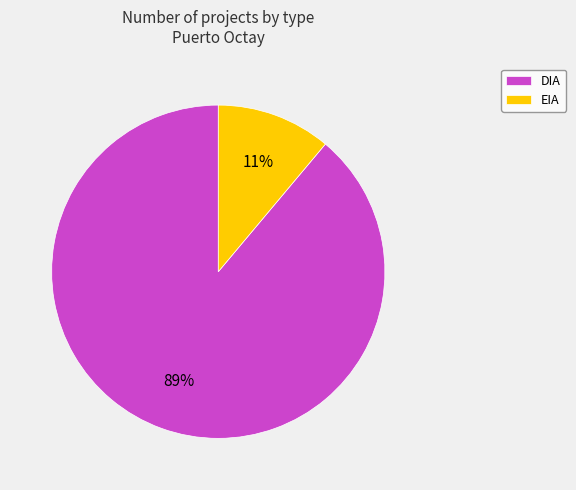

Is there a majority slice in this chart?

Yes